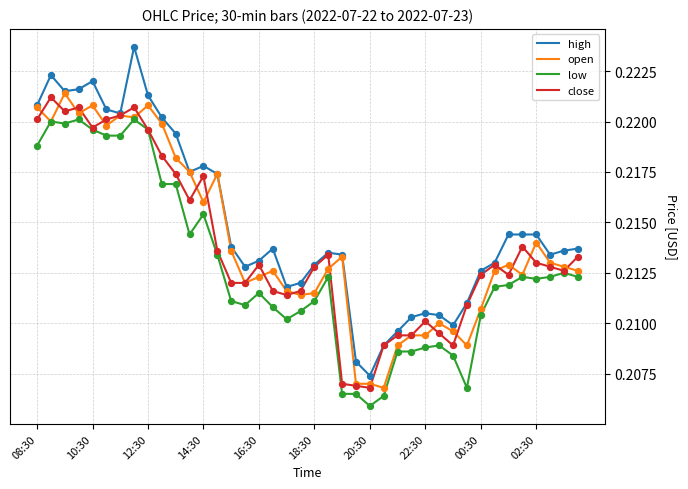

Which series has the widest spread of values?

high